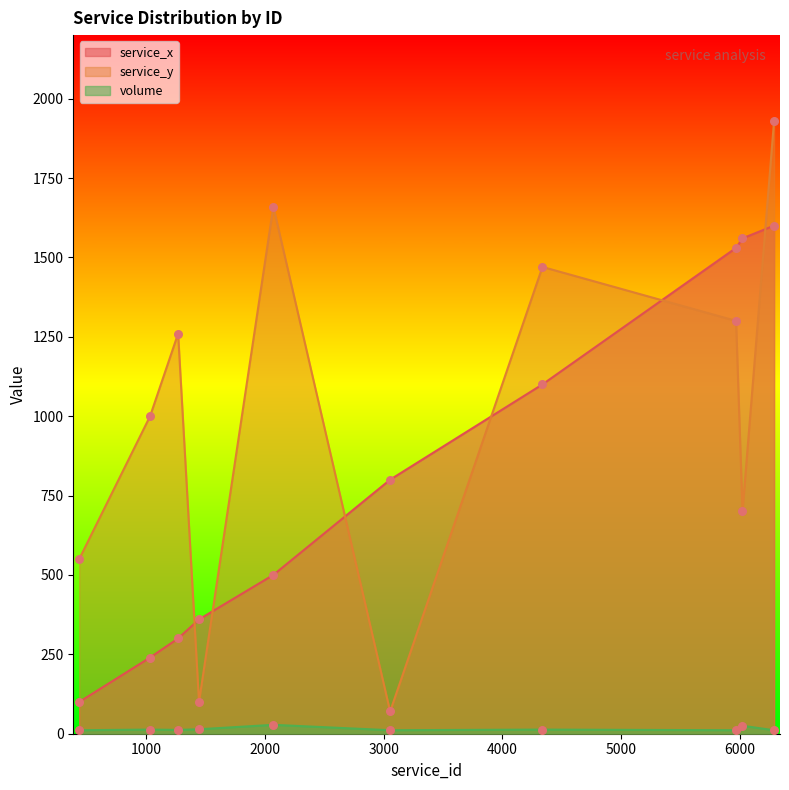

At how many categories does at least one series exceed 1342?

5